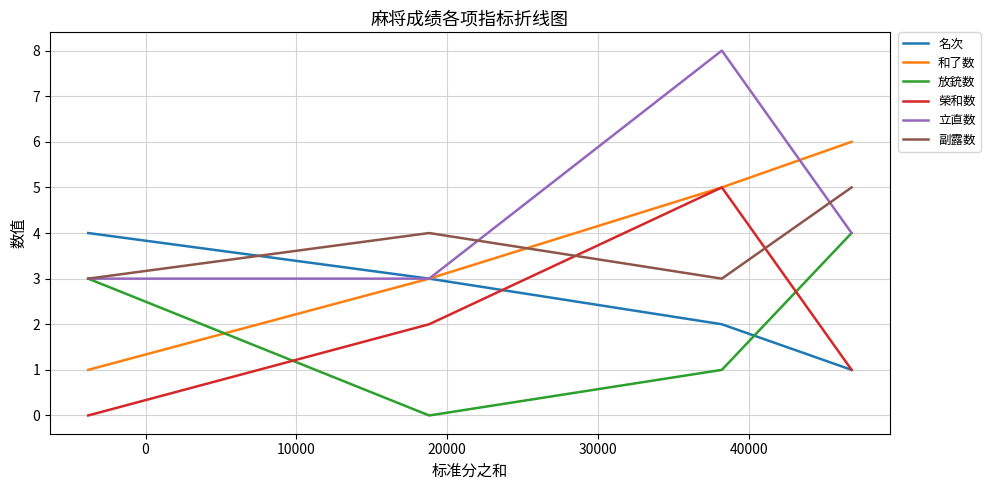

True or false: 放銃数 has more than 2 points higher than both neighbors.

False